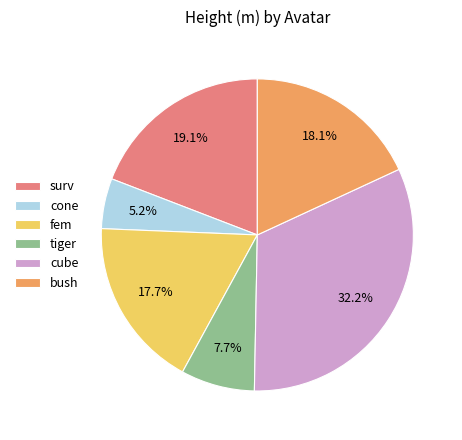

What portion of the pie excludes tiger?

92.3%